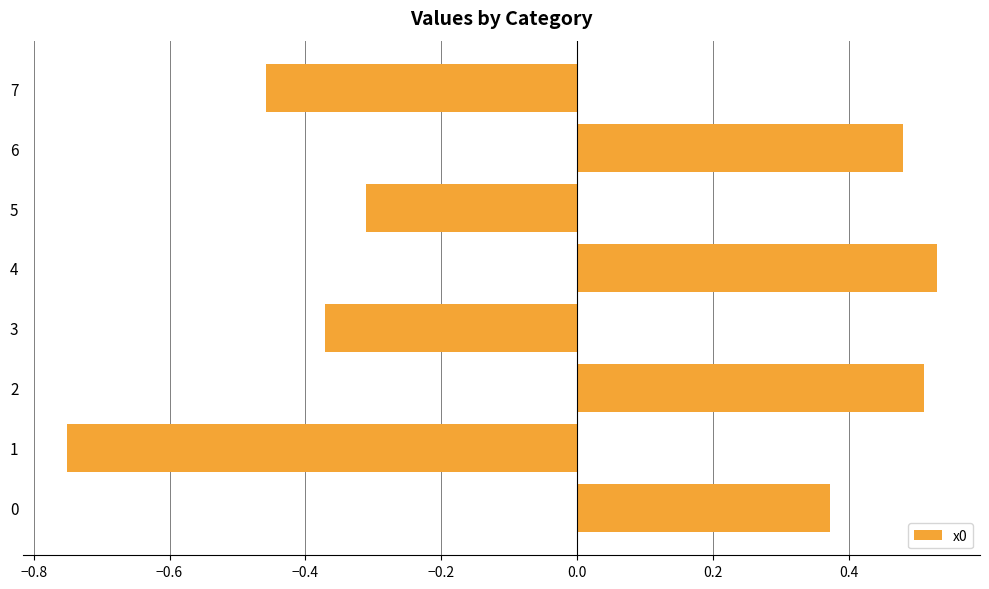

What is the change in value from 2 to 3?

-0.9